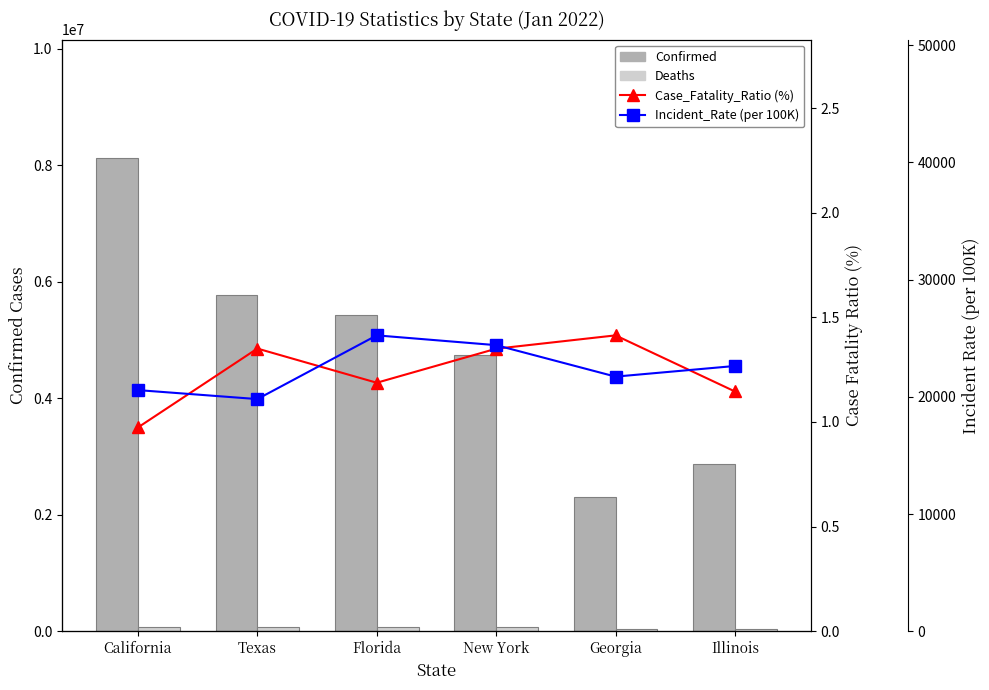

At how many categories does at least one series exceed 7403461?

1